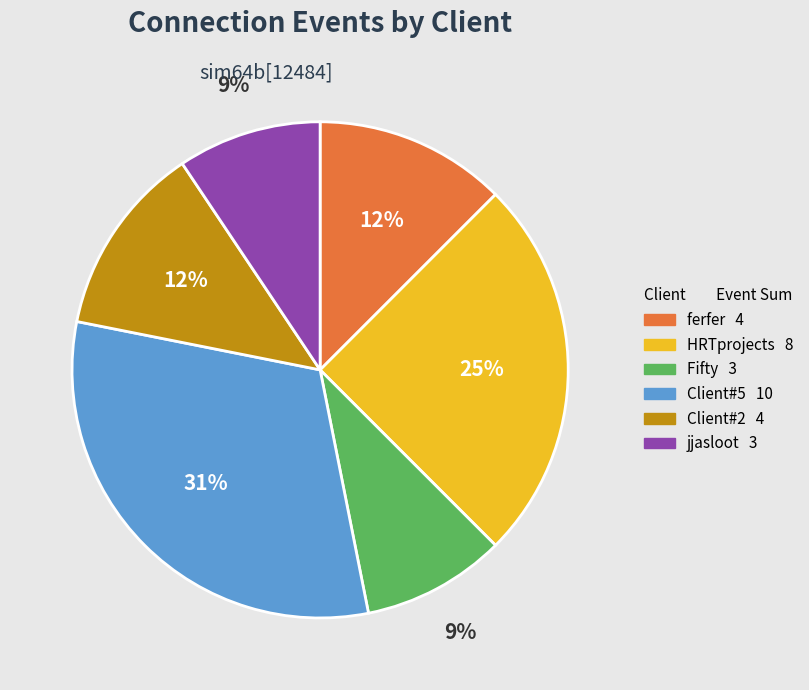

Is there a majority slice in this chart?

No